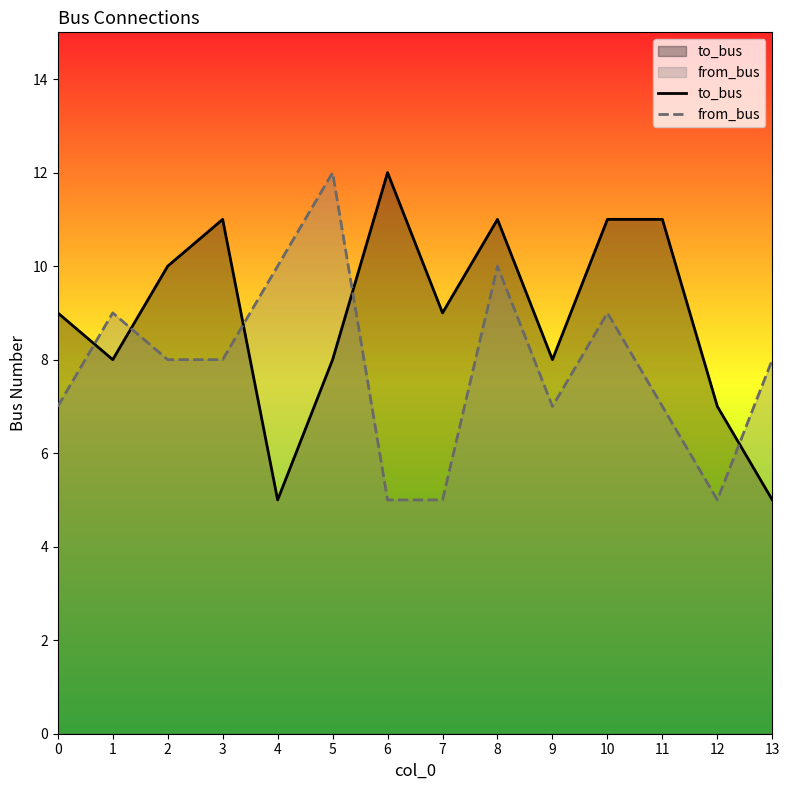

Which series ends up on top after the final intersection of to_bus and from_bus?

from_bus